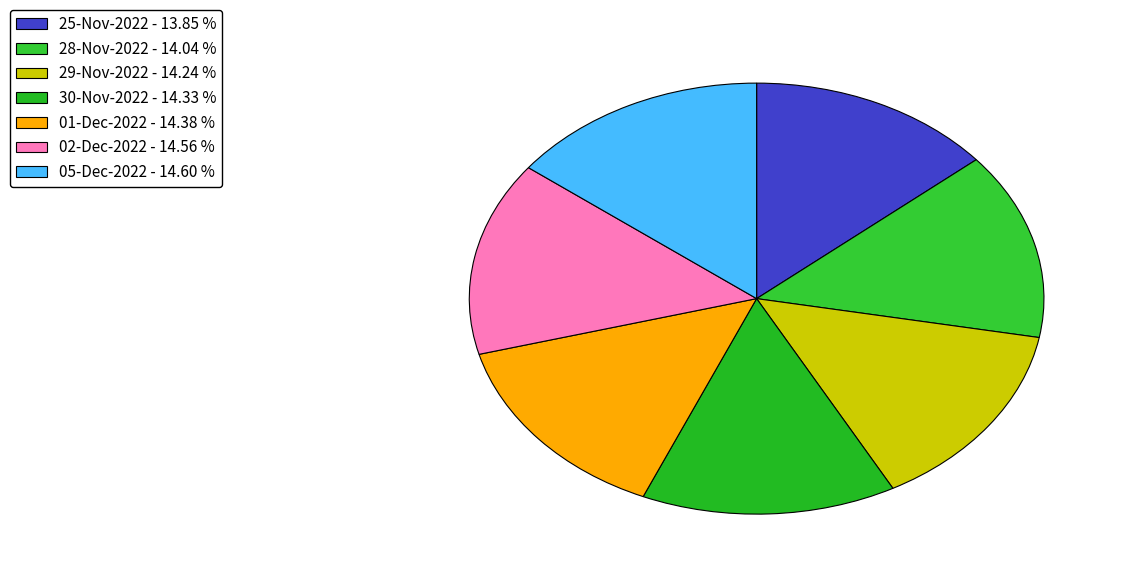

Is the sum of 05-Dec-2022 and 02-Dec-2022 greater than half?

No